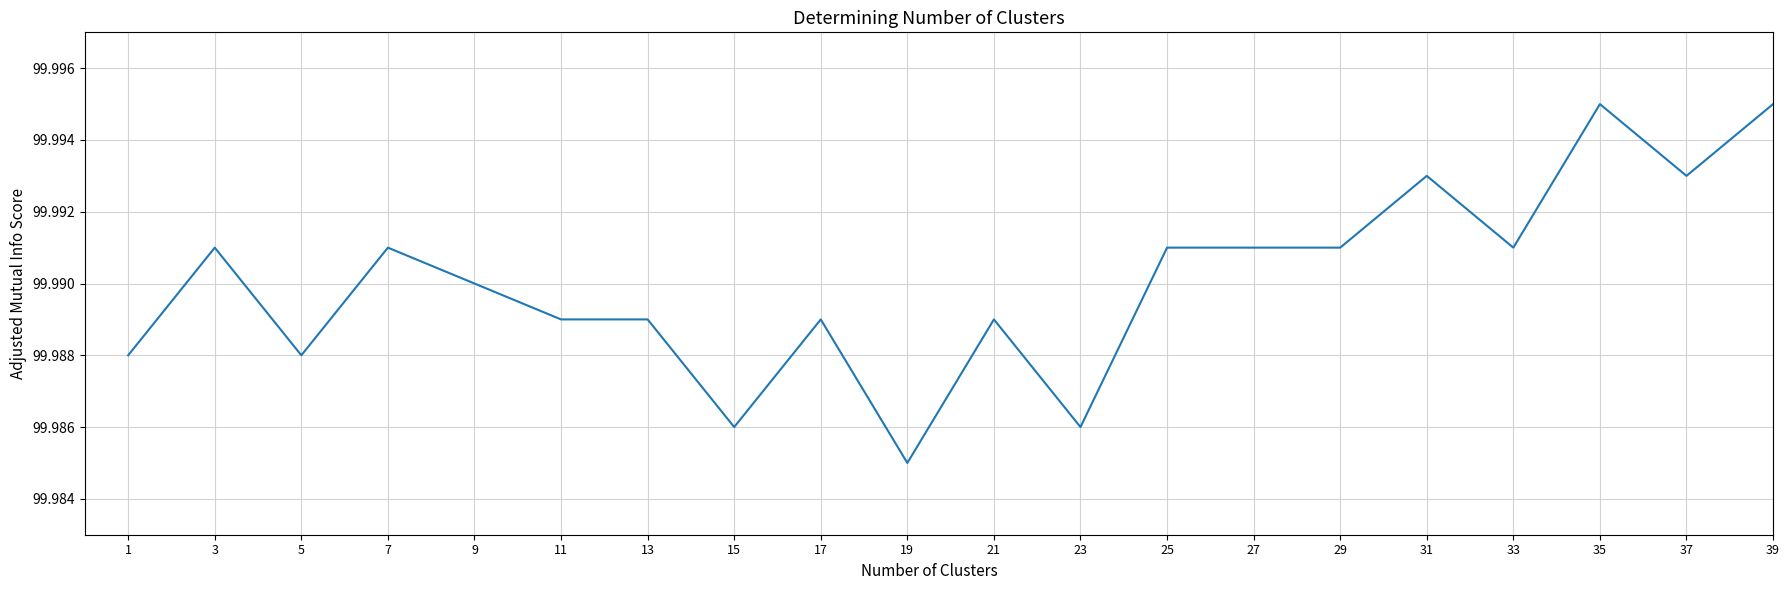

What is the ratio of the value at 33 to the value at 17?

1.0